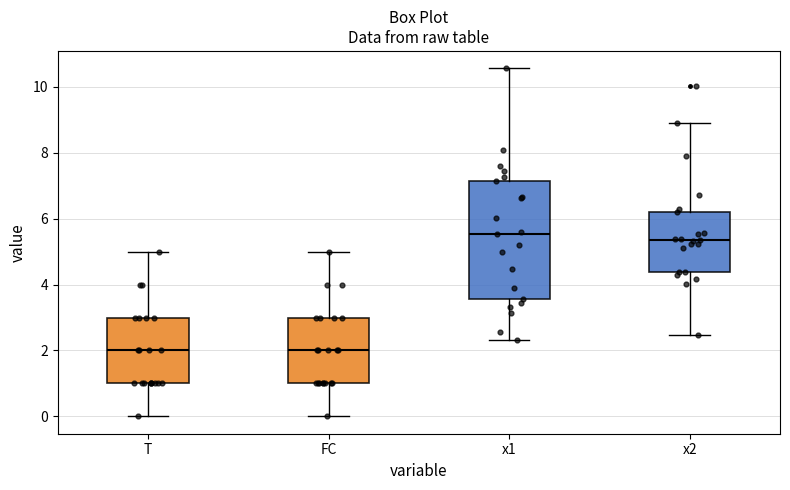

Comparing the boxes themselves (not the whiskers), which one is the tallest?

x1